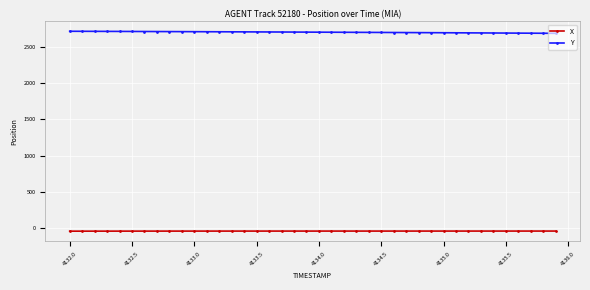

True or false: X and Y intersect in this chart.

False